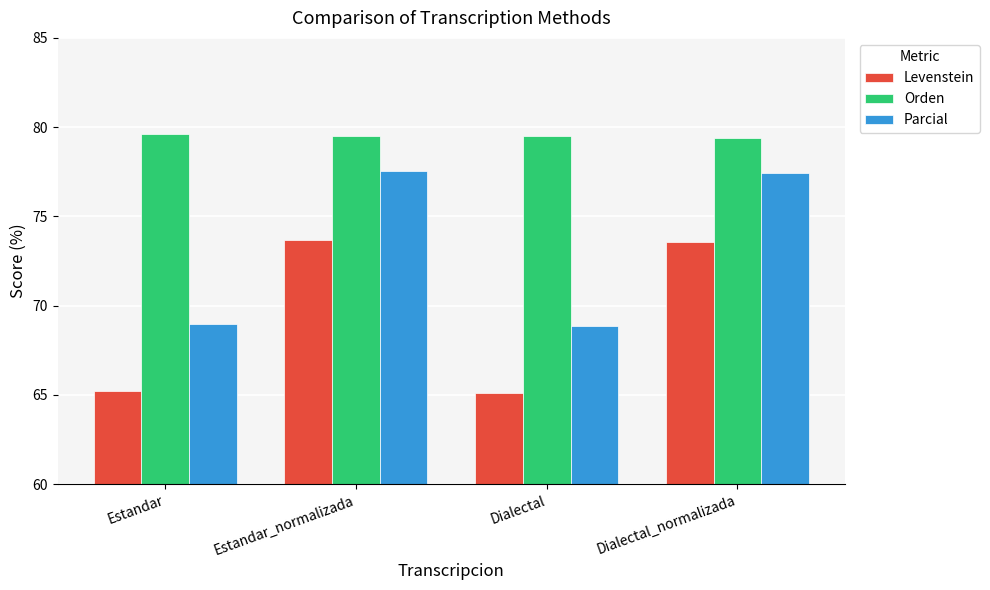

At how many categories does at least one series exceed 76?

4